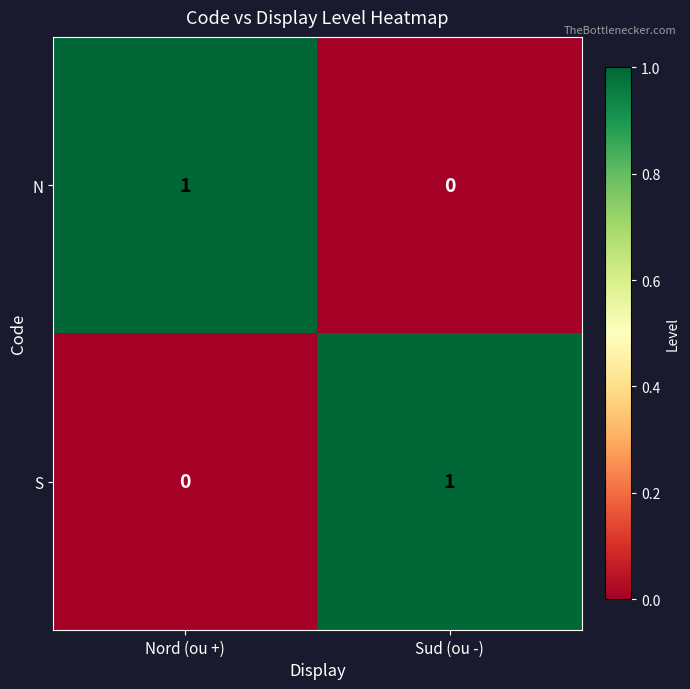

Reading left to right, list all the values displayed in this chart.

N: Nord (ou +)=1	Sud (ou -)=0
S: Nord (ou +)=0	Sud (ou -)=1